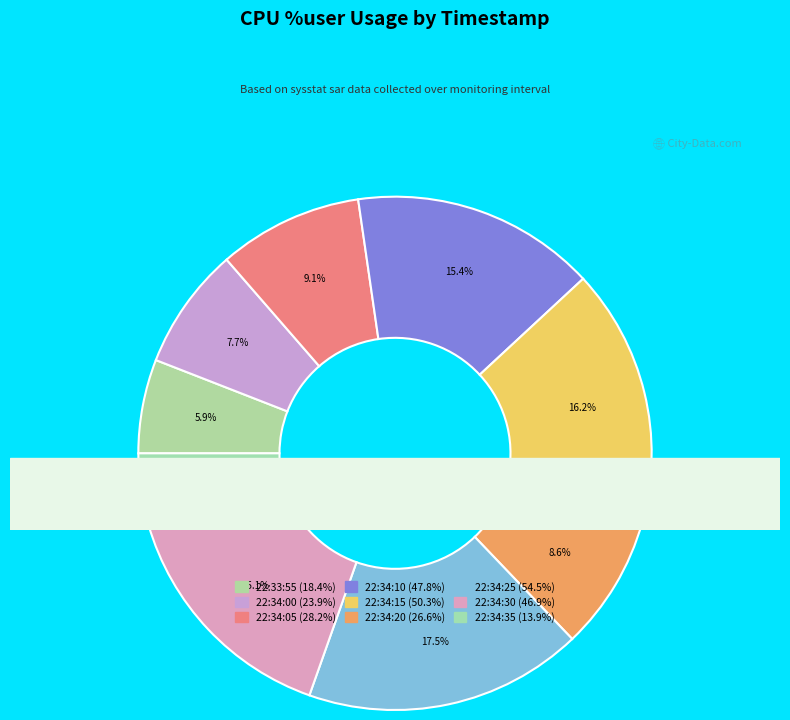

To the nearest percent, what is the average slice percentage?

11%